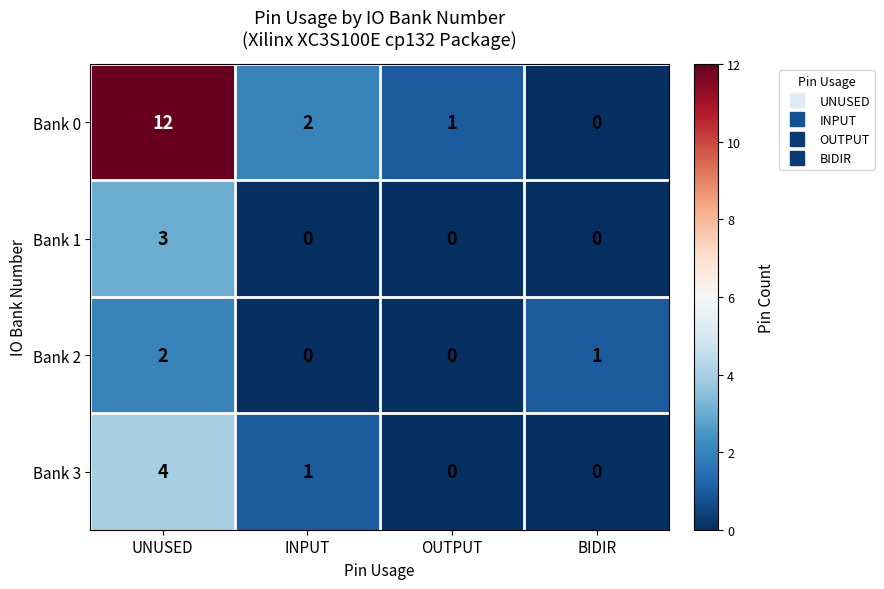

Is it true that Bank 3 equals 3 at OUTPUT?

False